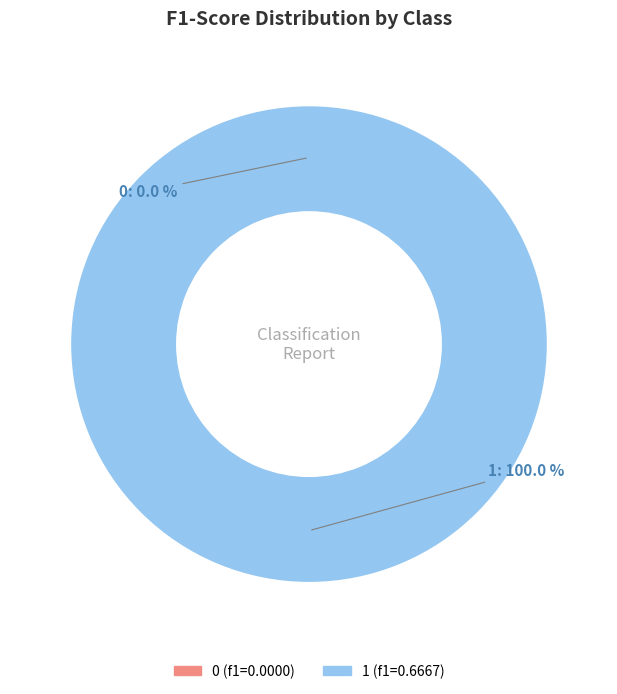

Which slice is the largest?

1